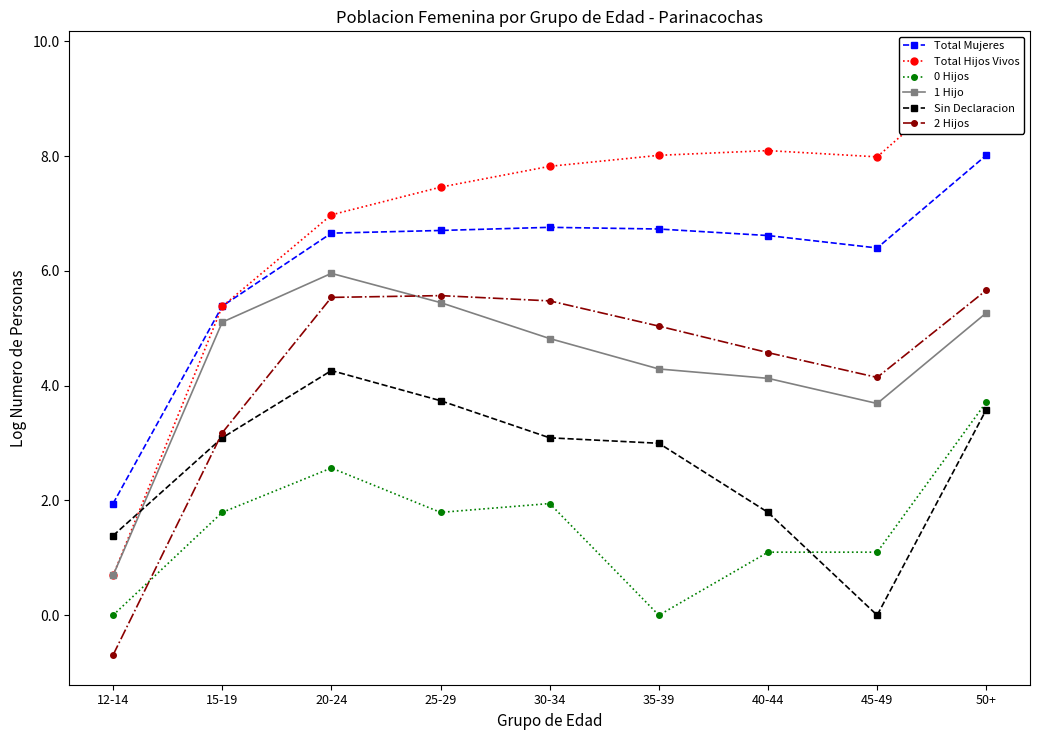

True or false: Sin Declaracion has more than 2 interior local peaks.

False